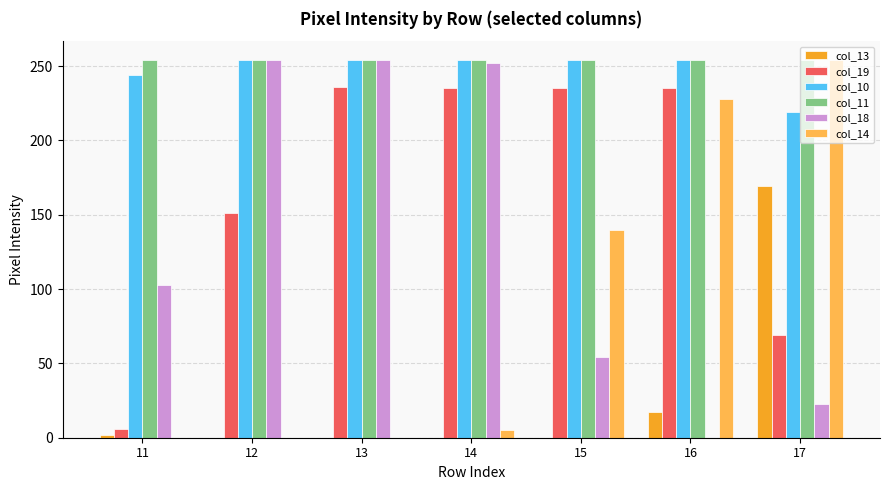

The value of col_14 at 15 is 92. True or false?

False